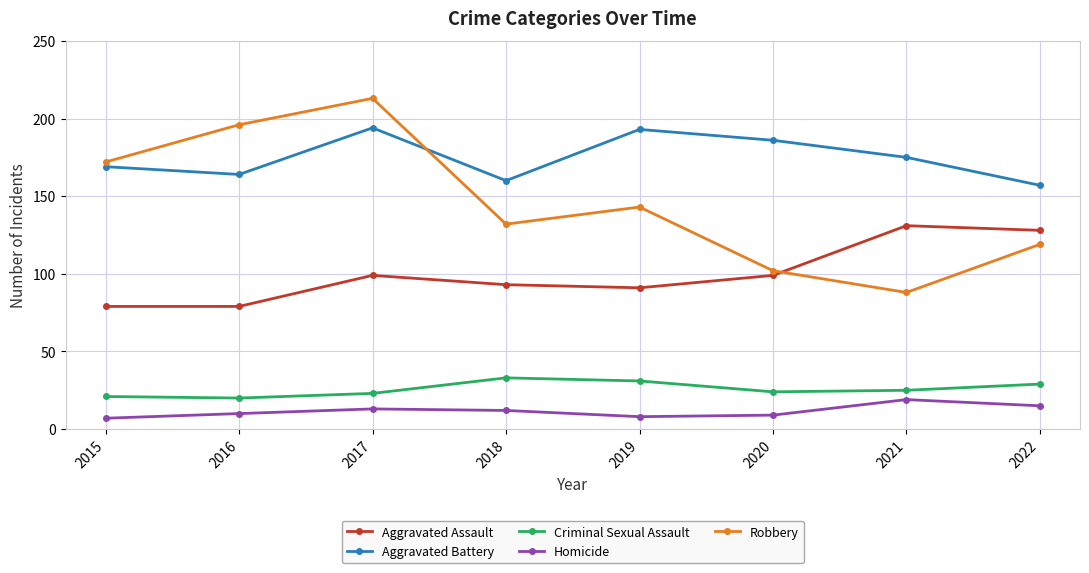

What is the sum of all Aggravated Battery values?

1398